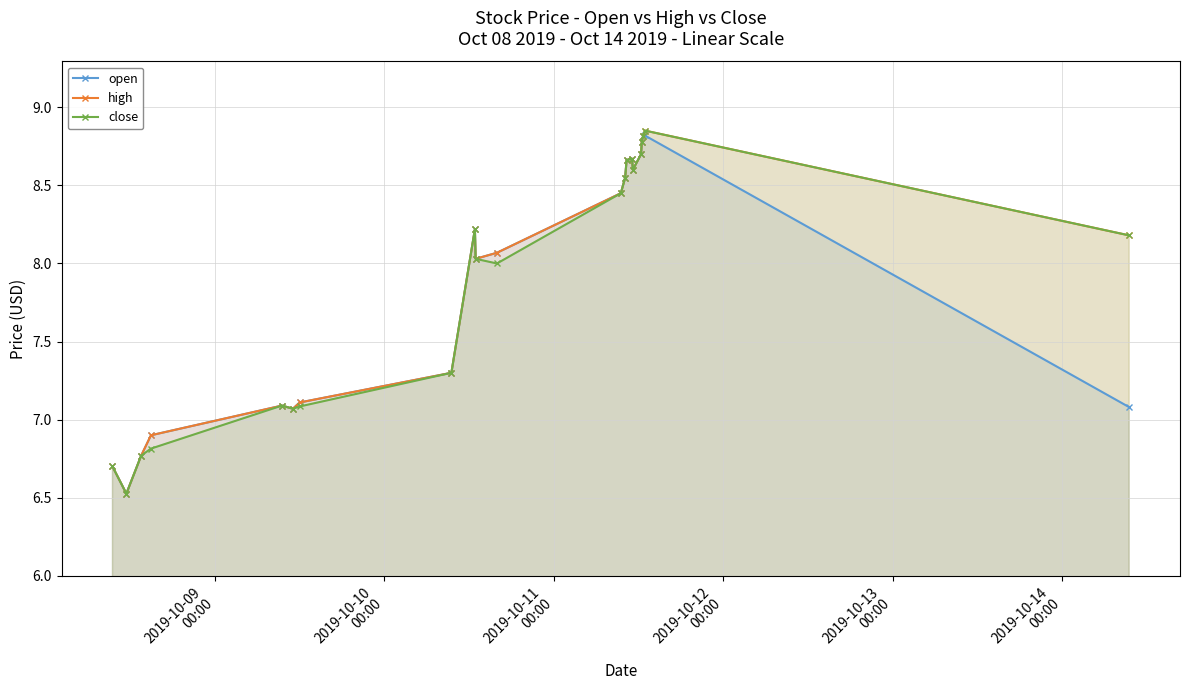

What is the smallest value displayed?

6.5